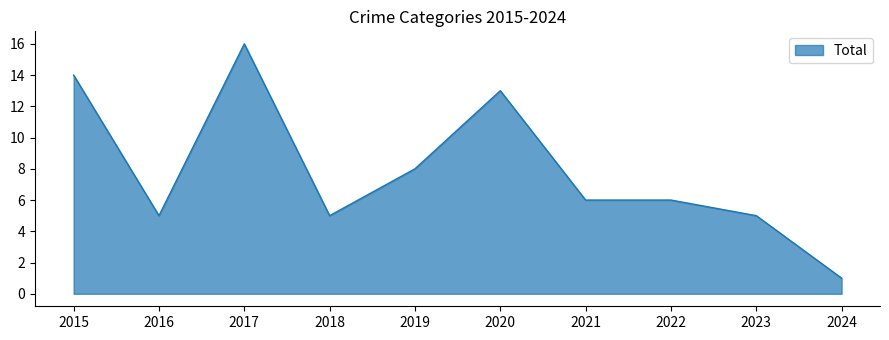

What is the greatest value displayed?

16